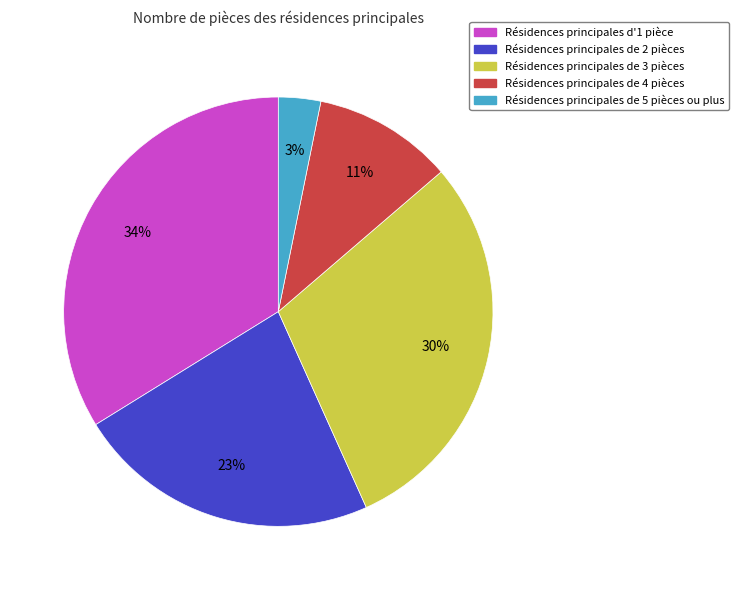

Does any single category account for the majority?

No